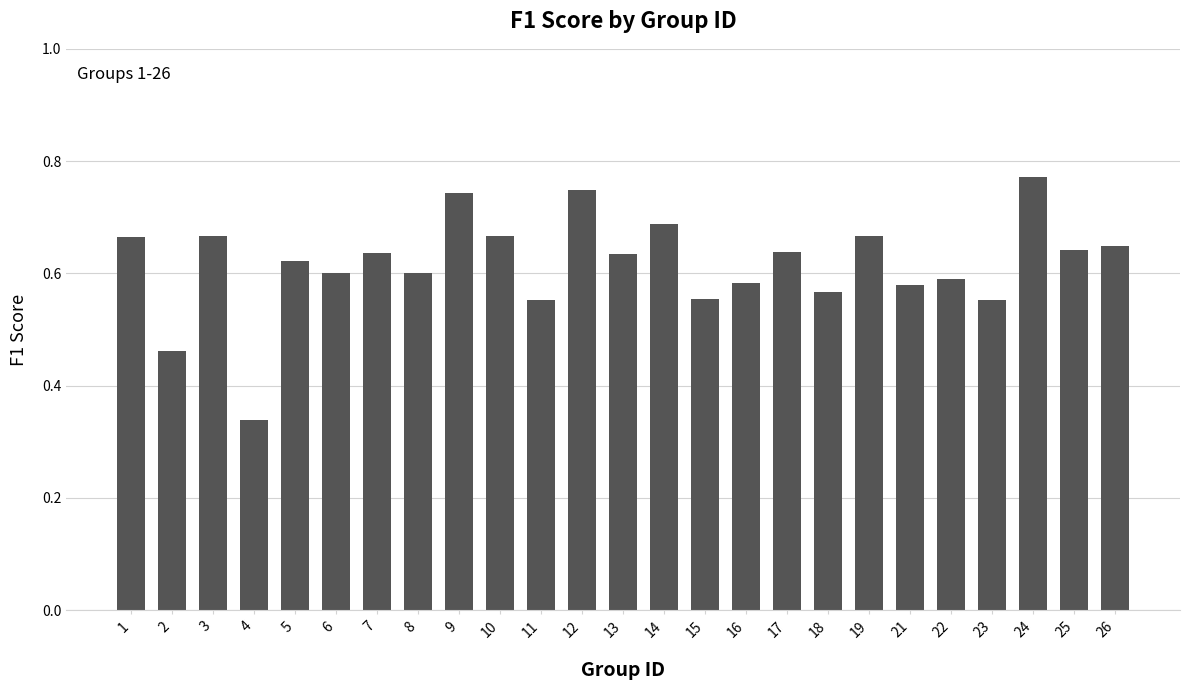

The value at 5 is 0.6. True or false?

True